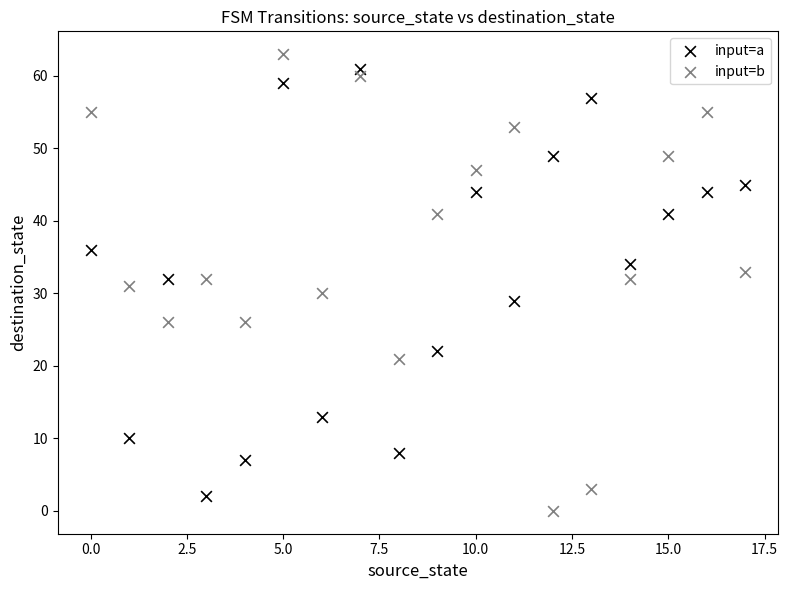

Which series has the widest spread of Y values?

input=b